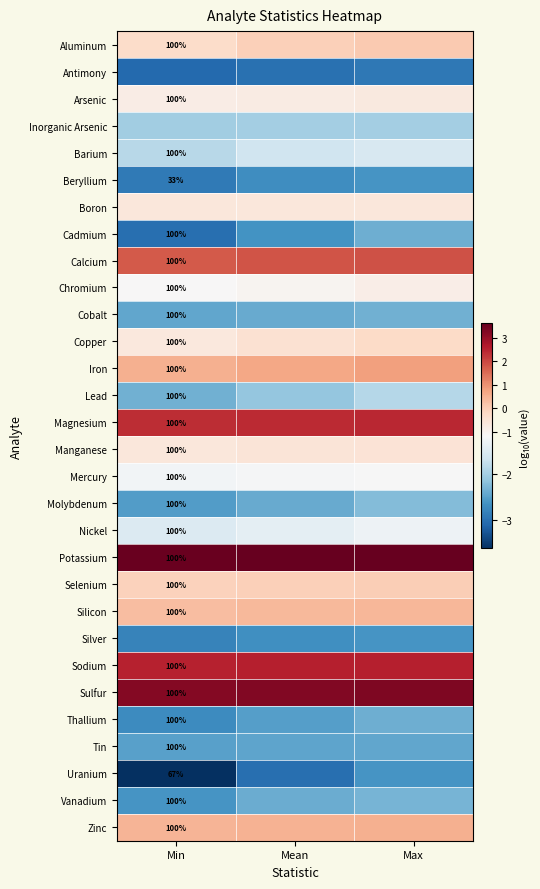

Where is Vanadium nearest to the value -2?

Max